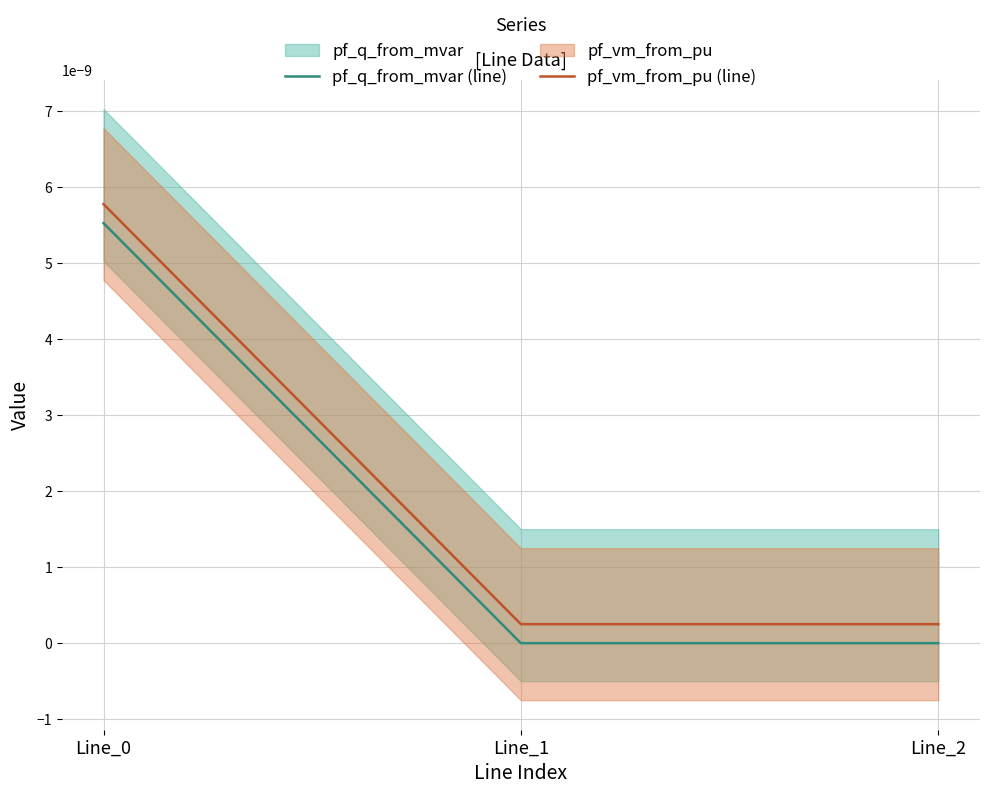

The value of pf_q_from_mvar (line) at Line_0 is 0.0. True or false?

False